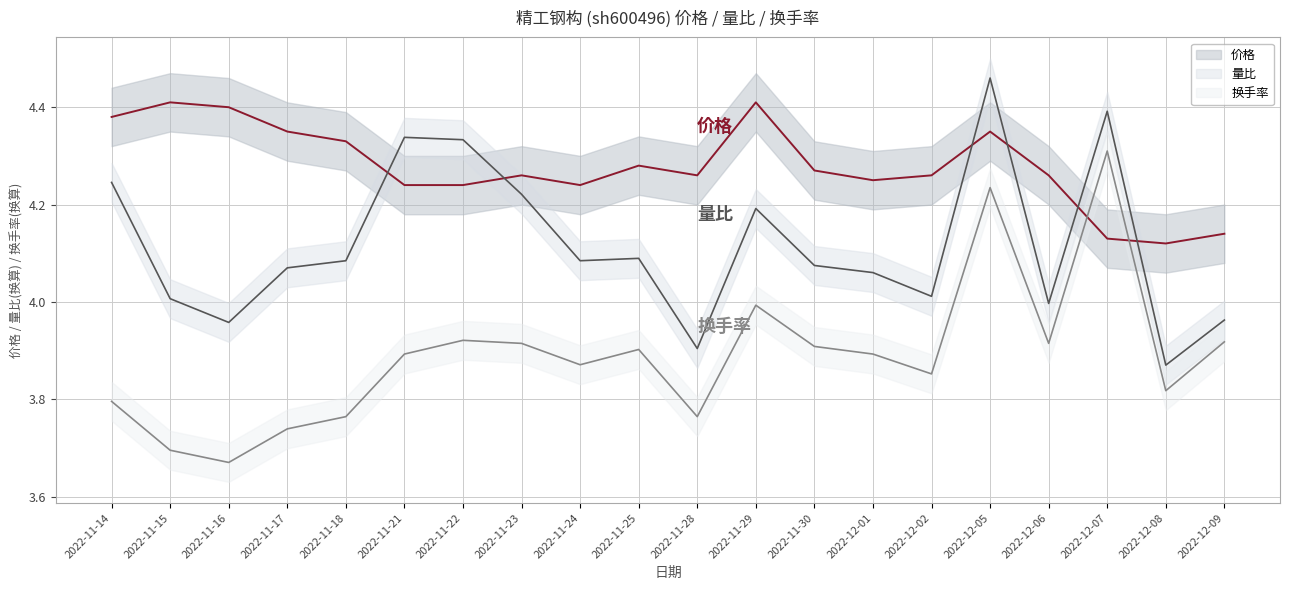

True or false: 换手率 and 量比 intersect in this chart.

False